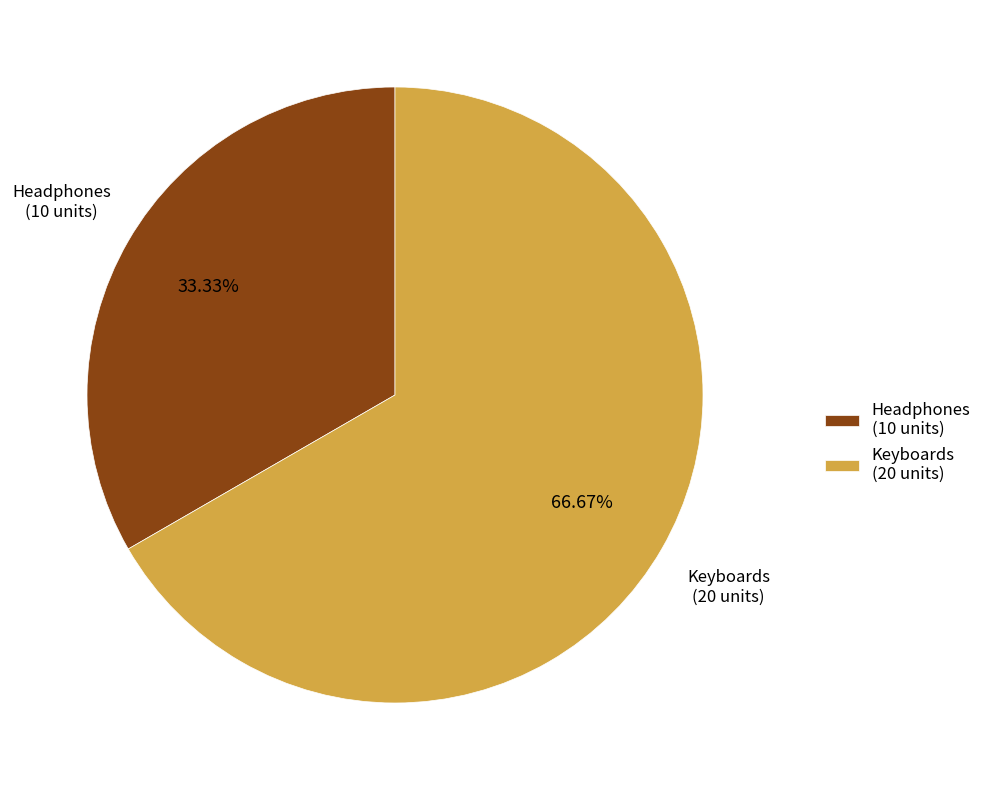

How many segments does this pie chart have?

2